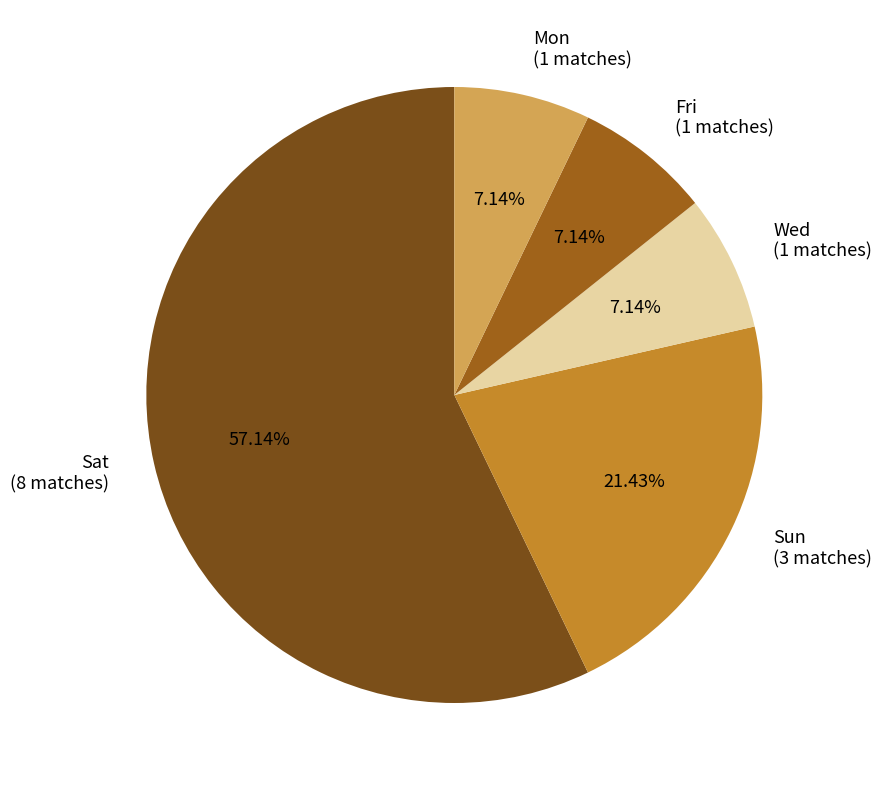

What is the largest slice in the pie chart?

Sat